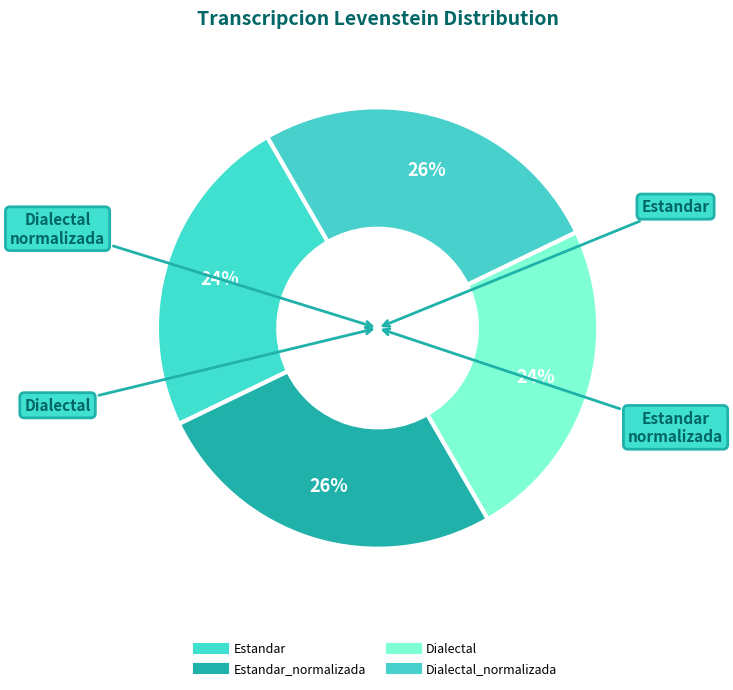

Does any single category account for the majority?

No